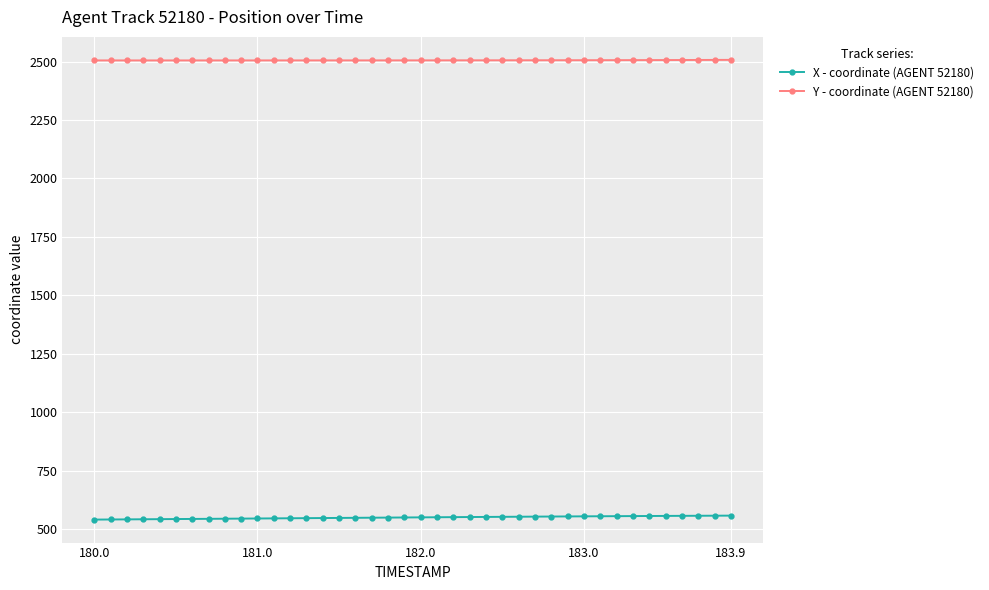

What is the highest value of the X - coordinate (AGENT 52180) series?

557.6